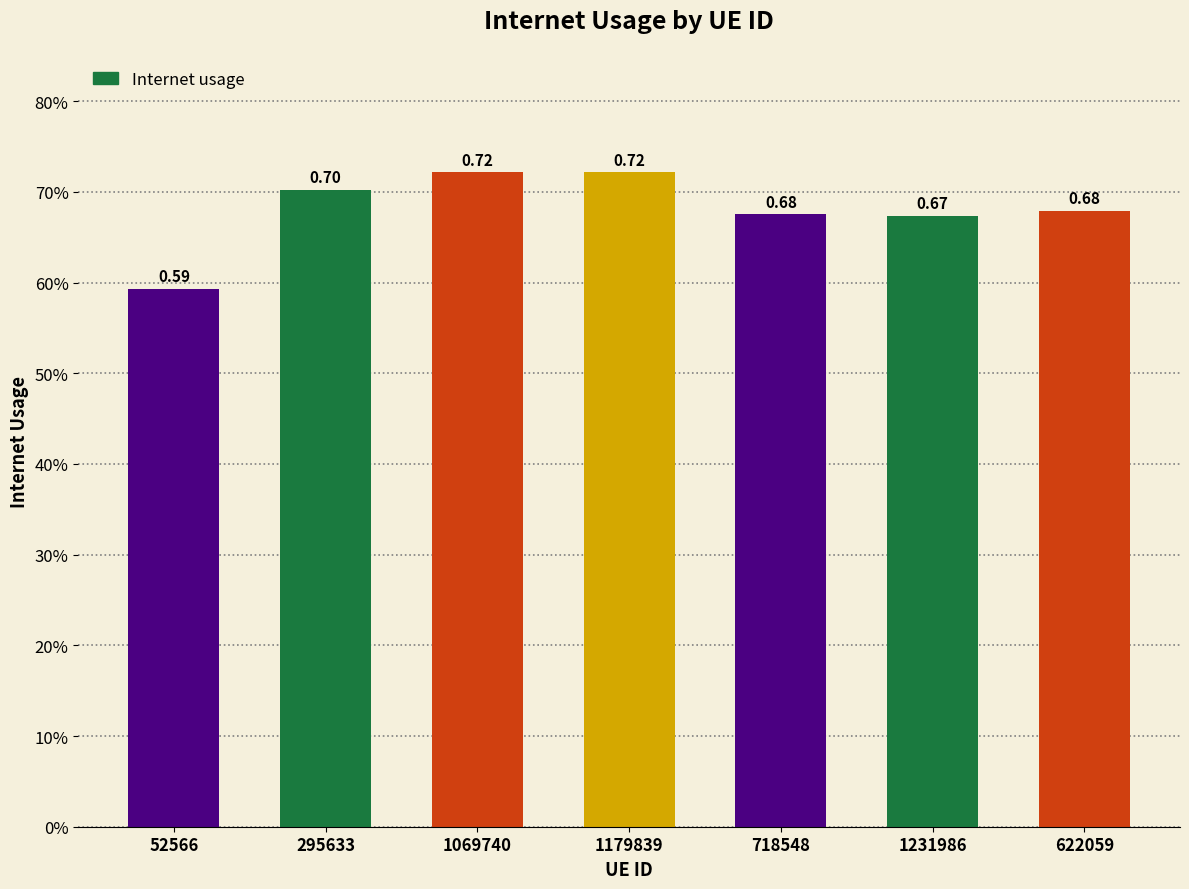

Which has a higher value, 295633 or 1231986?

295633